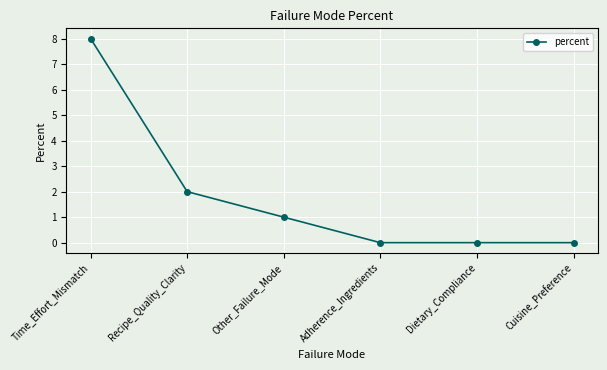

How many data points does each series have?

6